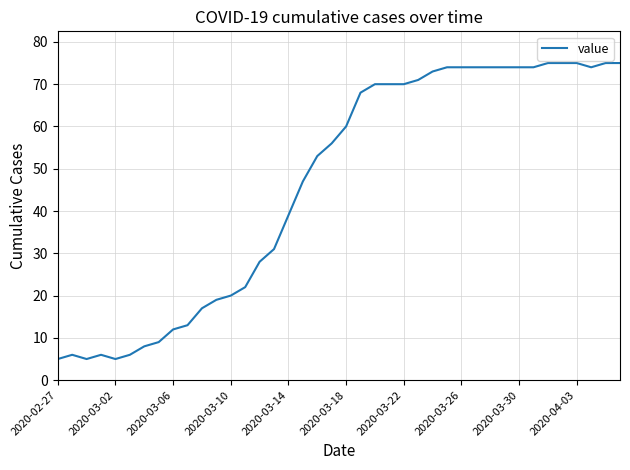

What is the difference between the maximum and minimum values?

70